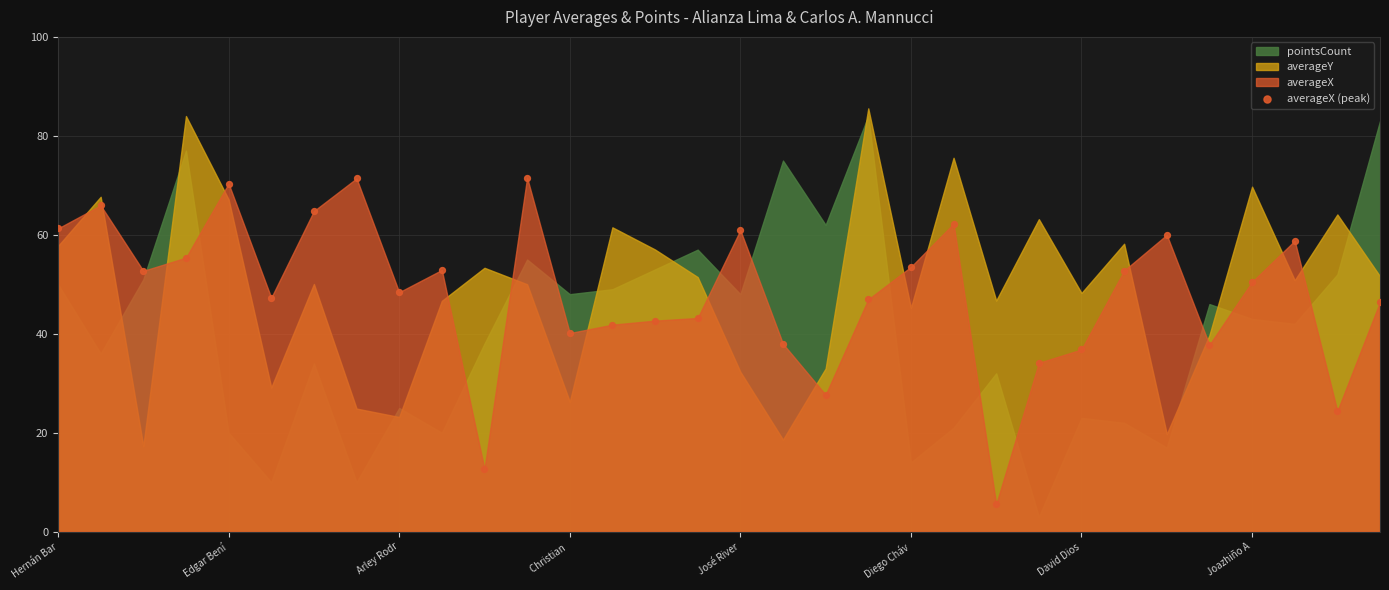

What is the range of Y values (max minus min)?

66.0